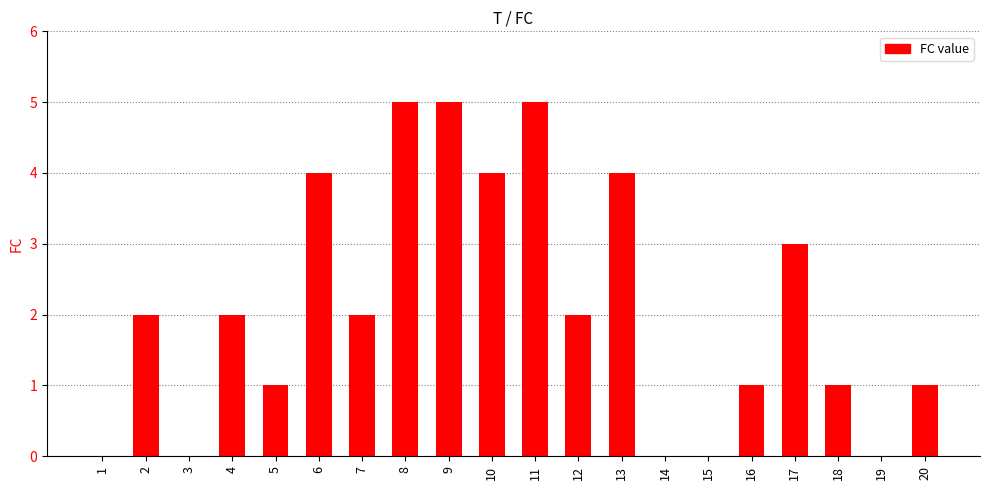

How many categories are shown in the chart?

20